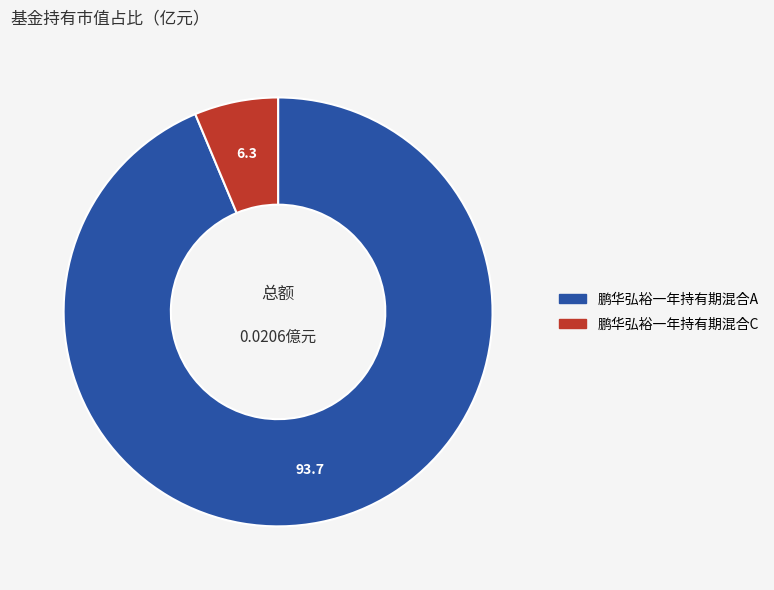

Which category has the biggest portion of the pie?

鹏华弘裕一年持有期混合A